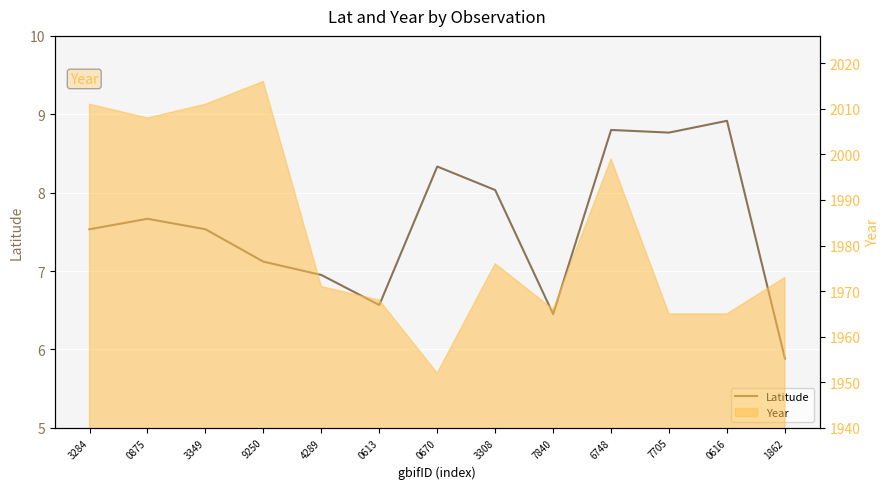

What is the sum of all values?

98.6